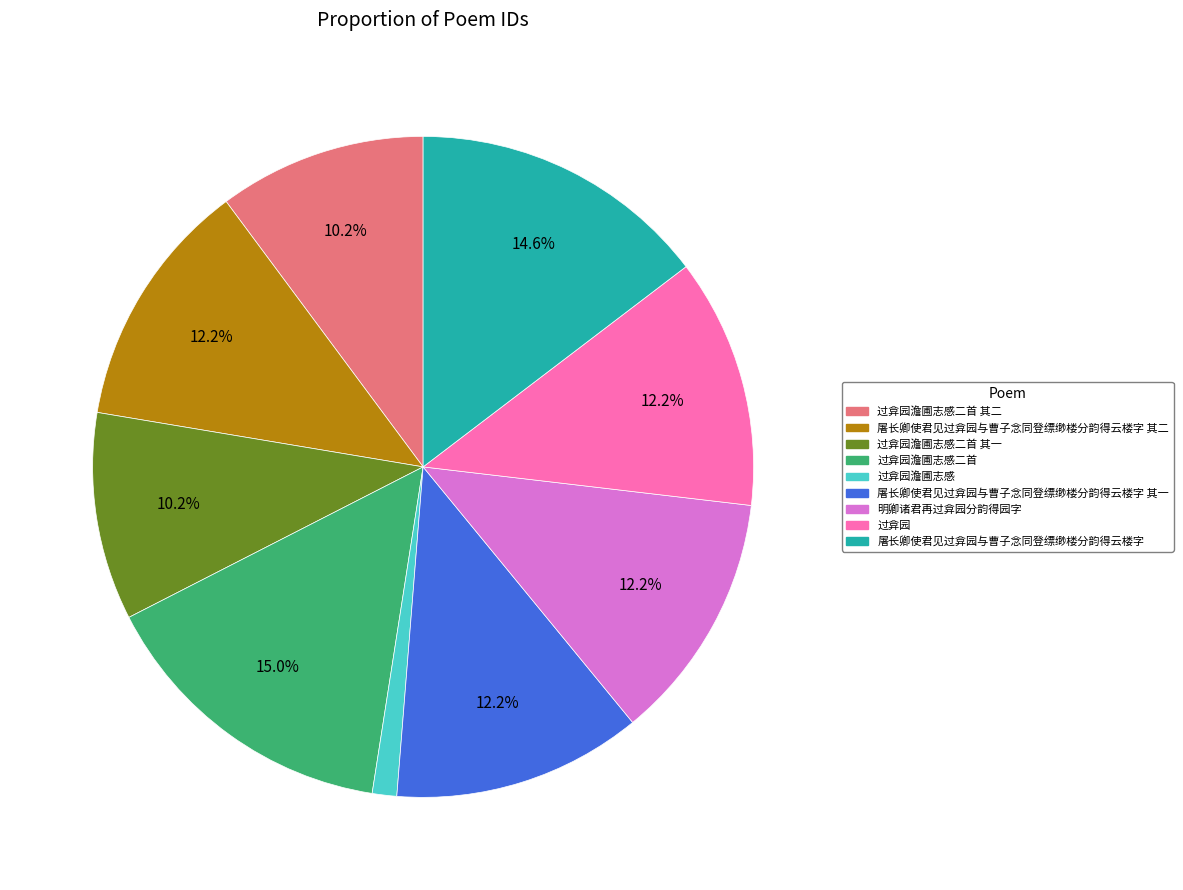

How many slices are in this pie chart?

9